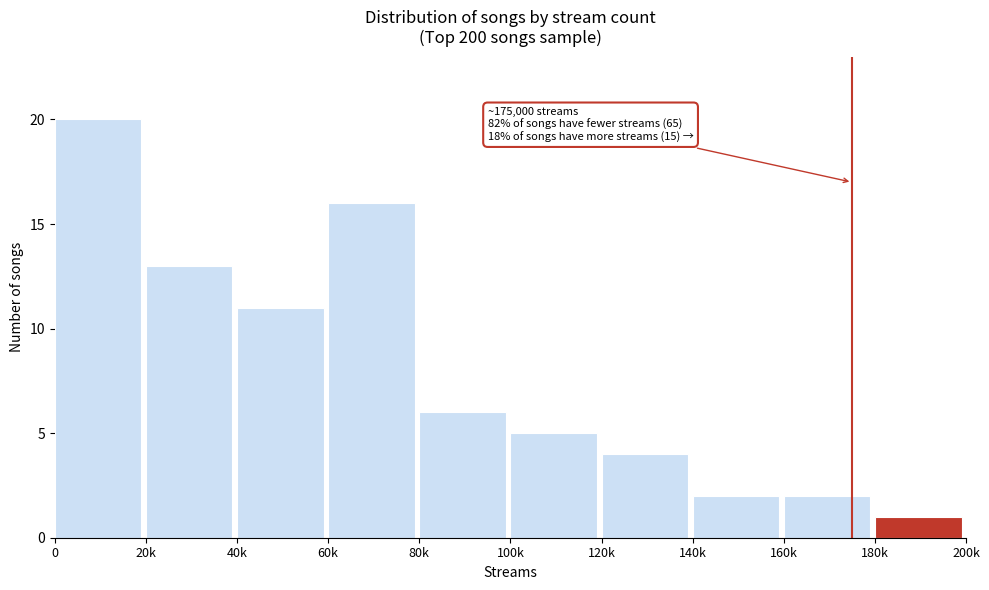

Reading right to left, what are all the values shown in this chart?

1	2	2	4	5	6	16	11	13	20